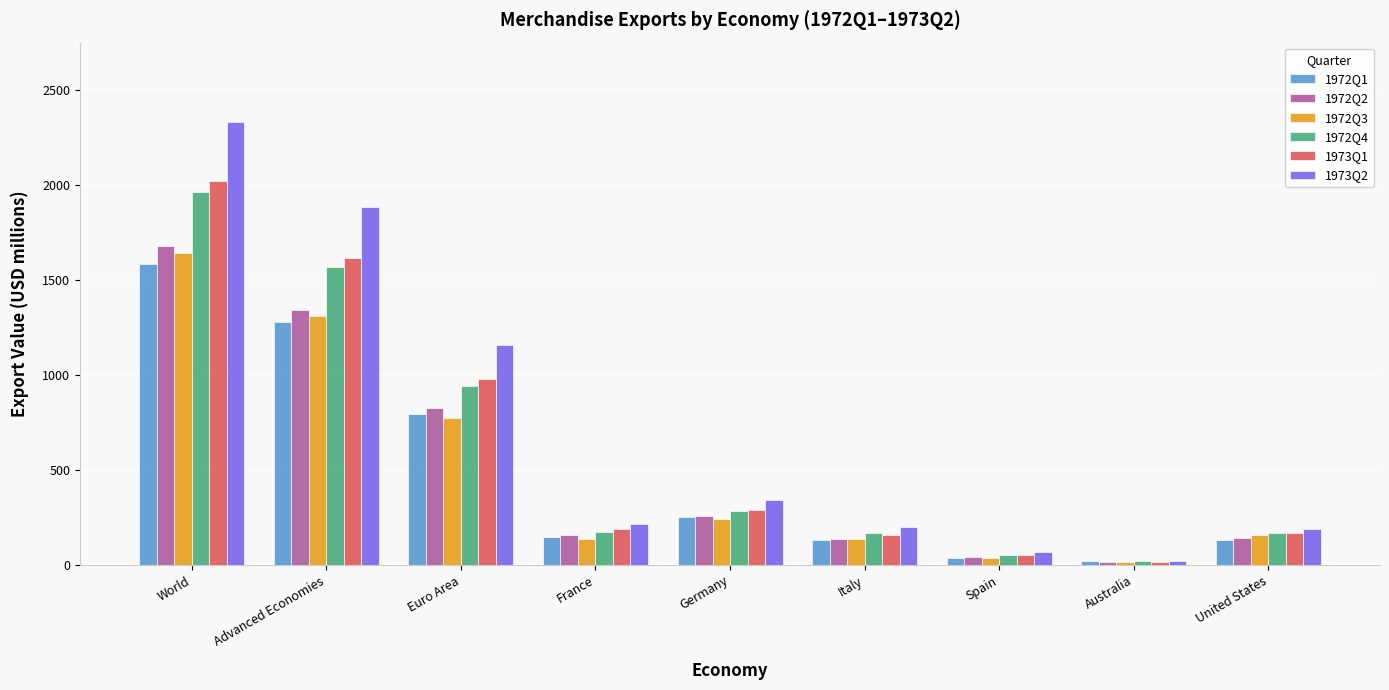

At how many categories does at least one series exceed 1124?

3